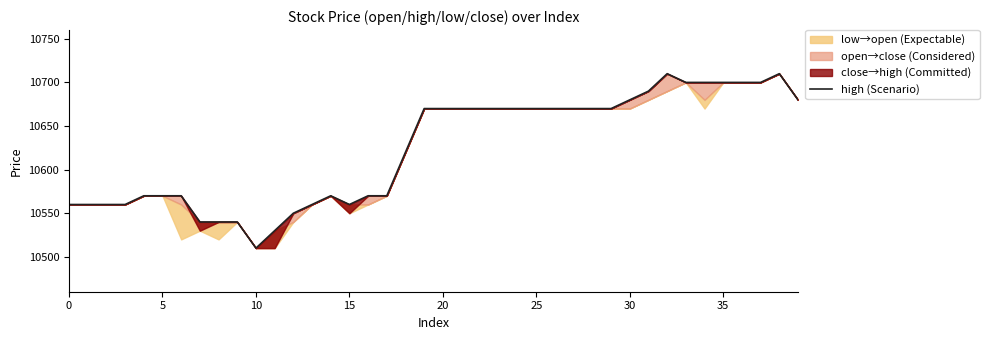

What is the greatest value displayed?

10710